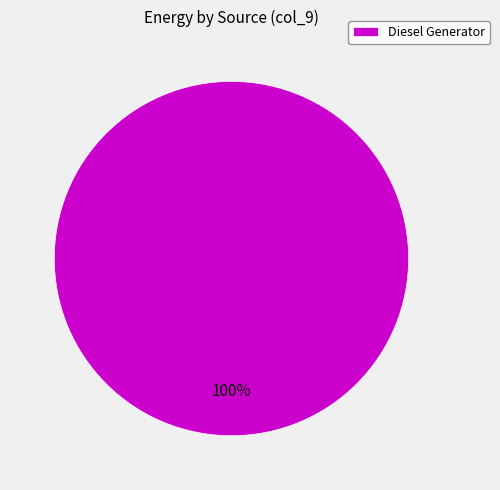

Rank the categories by value from highest to lowest.

Diesel Generator